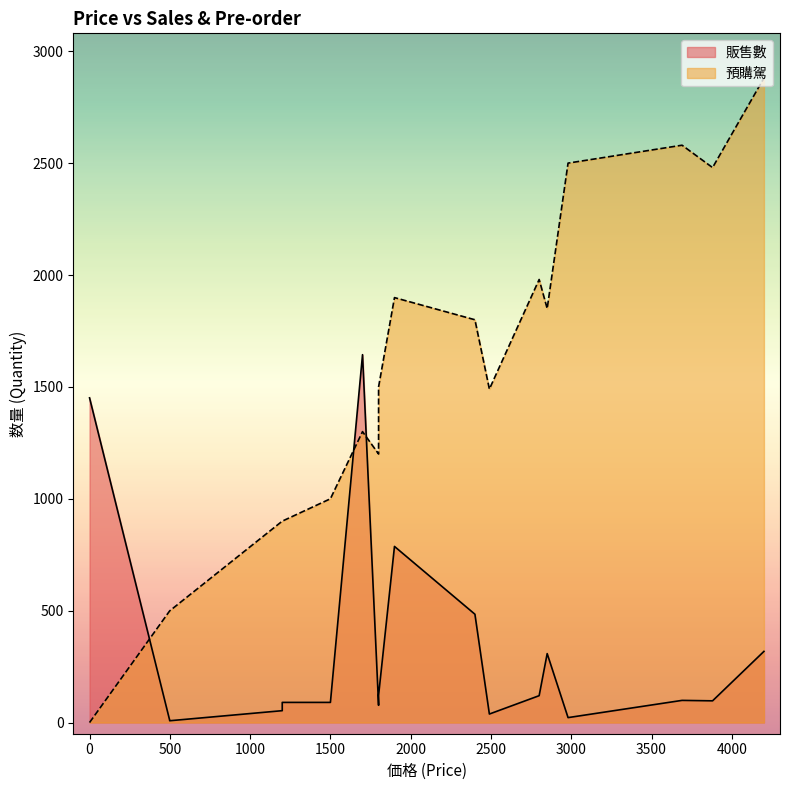

The 預購駕 series shows 900 at 1200. True or false?

True